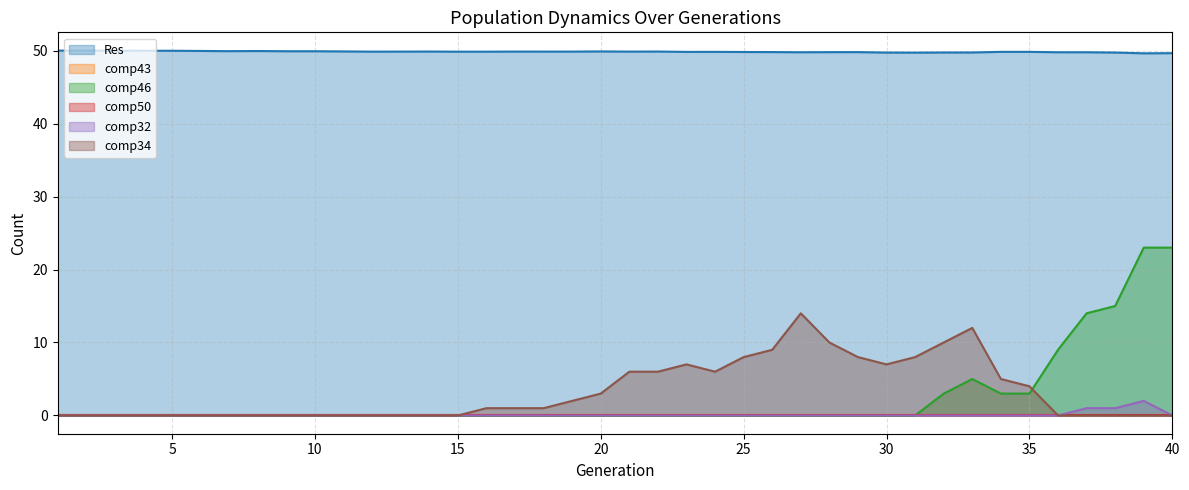

True or false: comp34 and comp32 cross at least once.

False